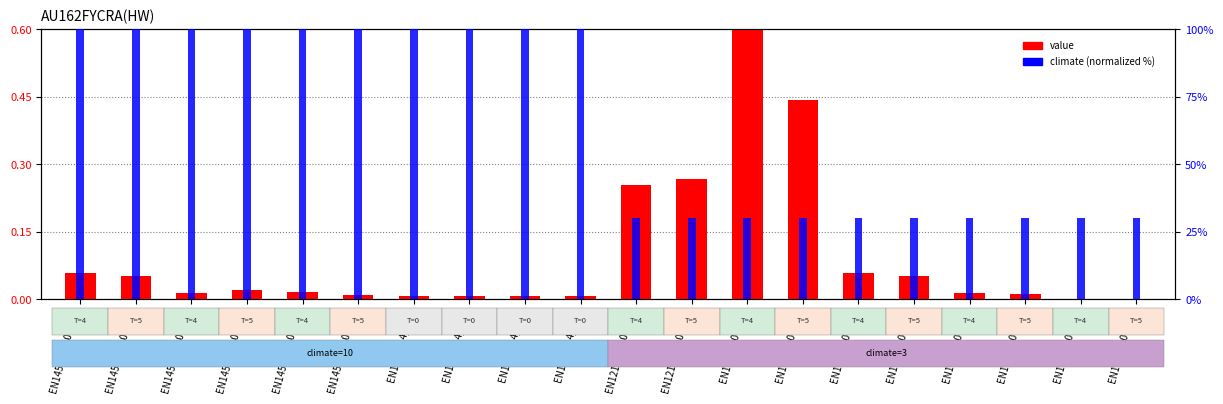

Between EN14511_2_002(5) and EN14825_001(5), which is larger?

EN14825_001(5)